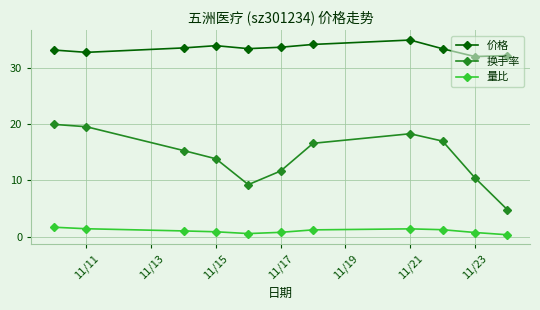

Which series has the largest total across all categories?

价格